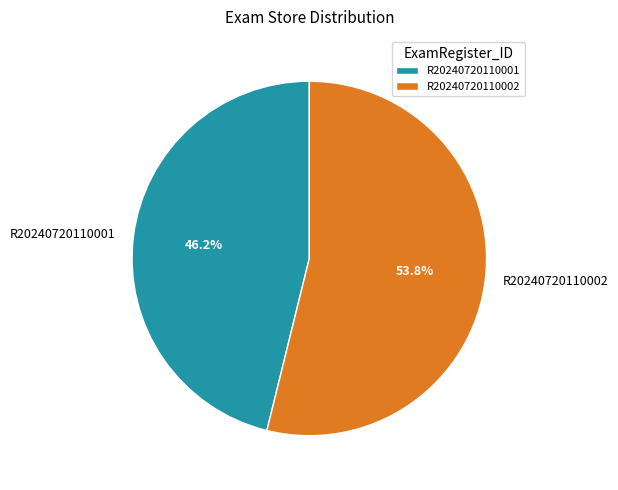

What is the largest slice in the pie chart?

R20240720110002